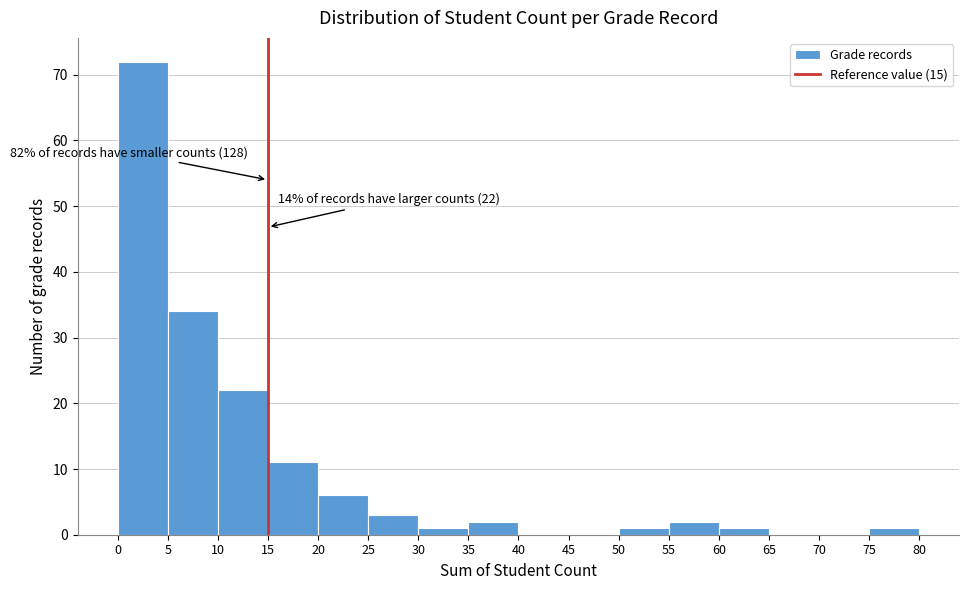

Which range on the x-axis has the tallest bar?

0 to 5